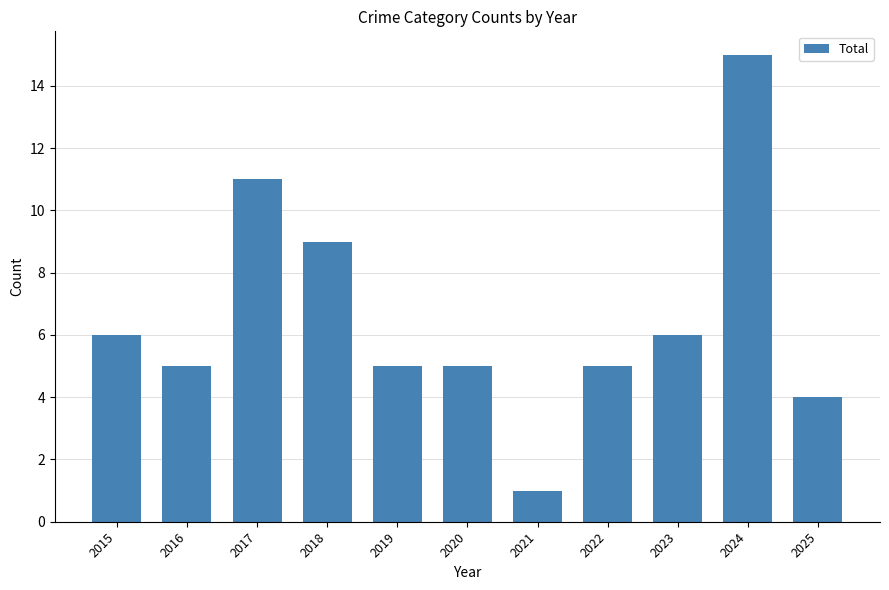

How many bars are there in total?

11